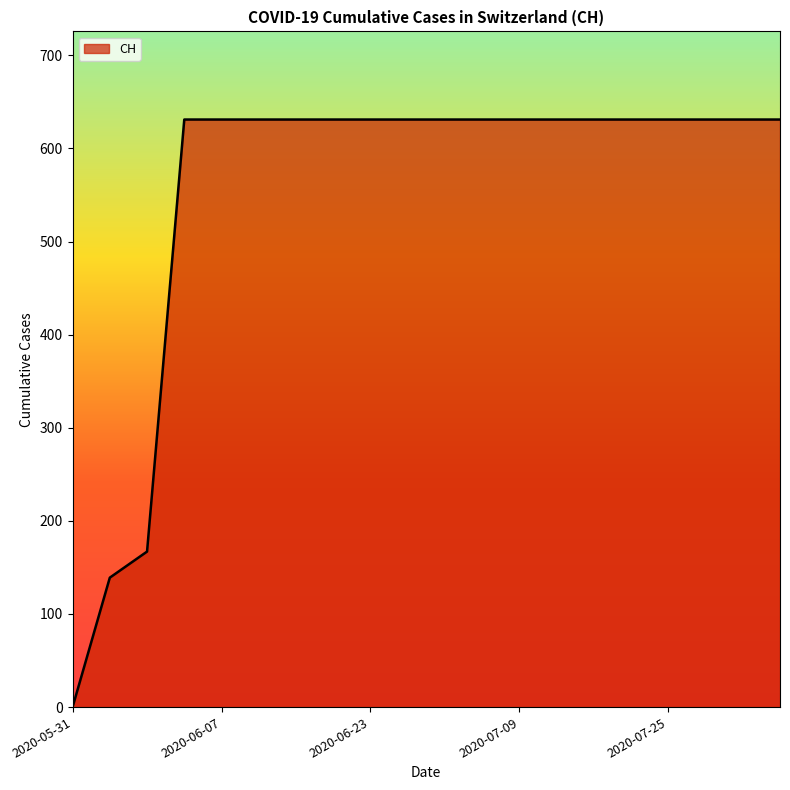

Count the number of data series in this chart.

1